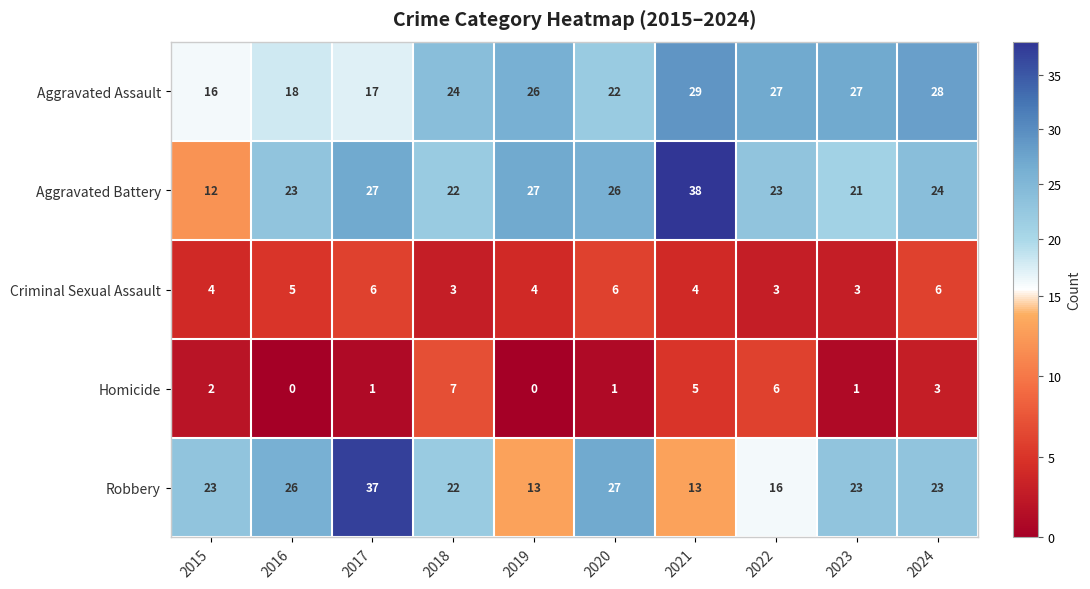

Is it true that Robbery equals 12 at 2018?

False